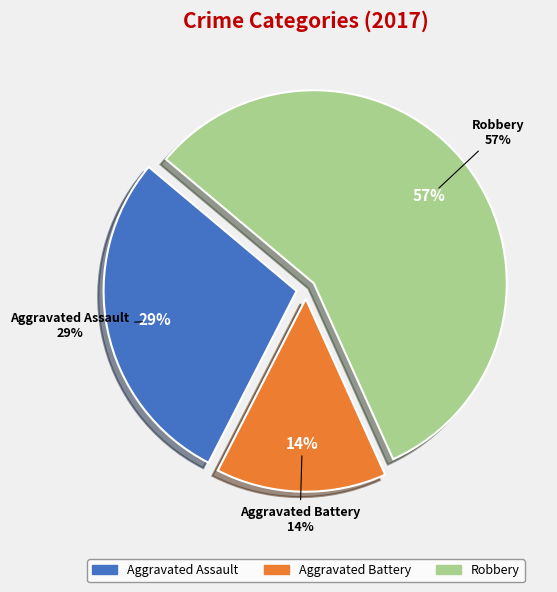

How much of the chart is everything except Aggravated Assault?

71.4%